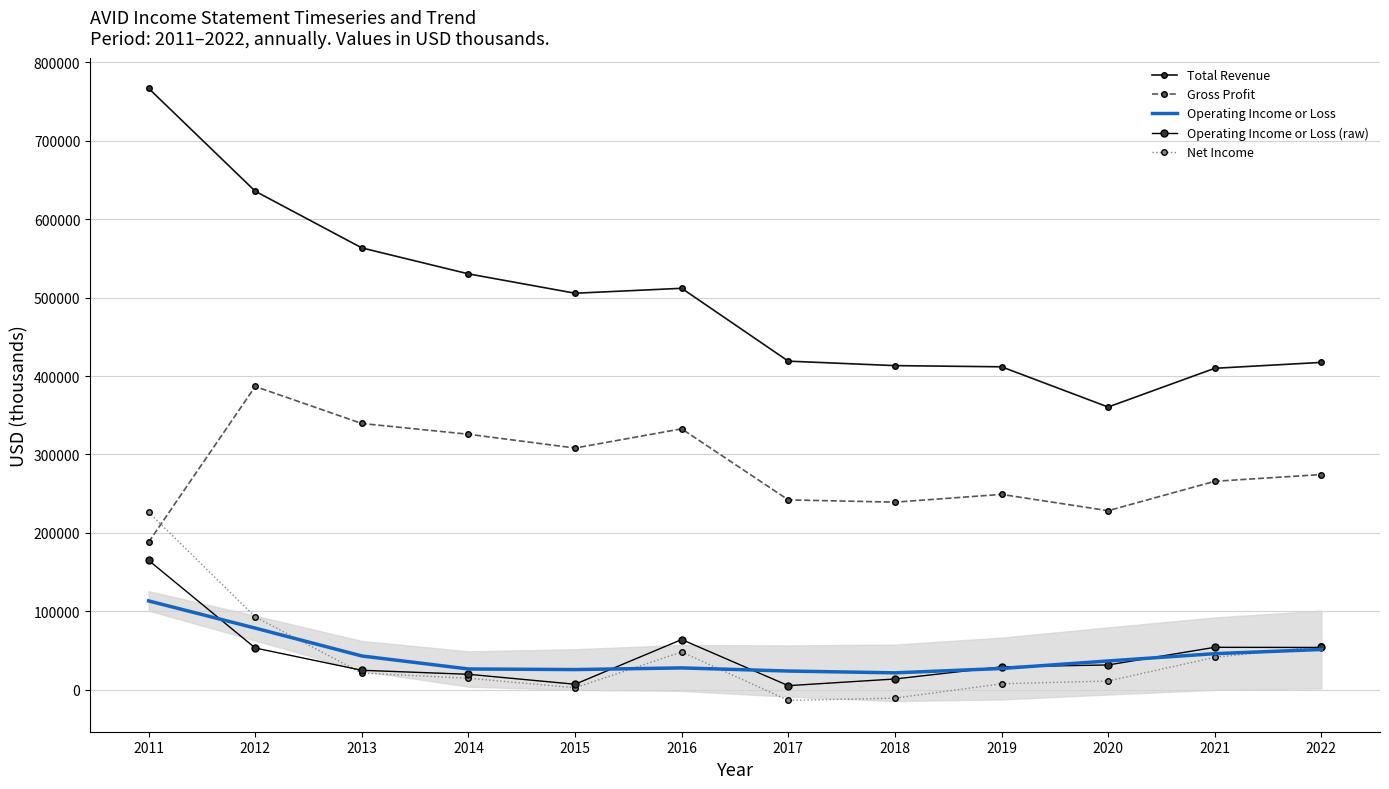

What is the maximum value shown in the chart?

766900.0